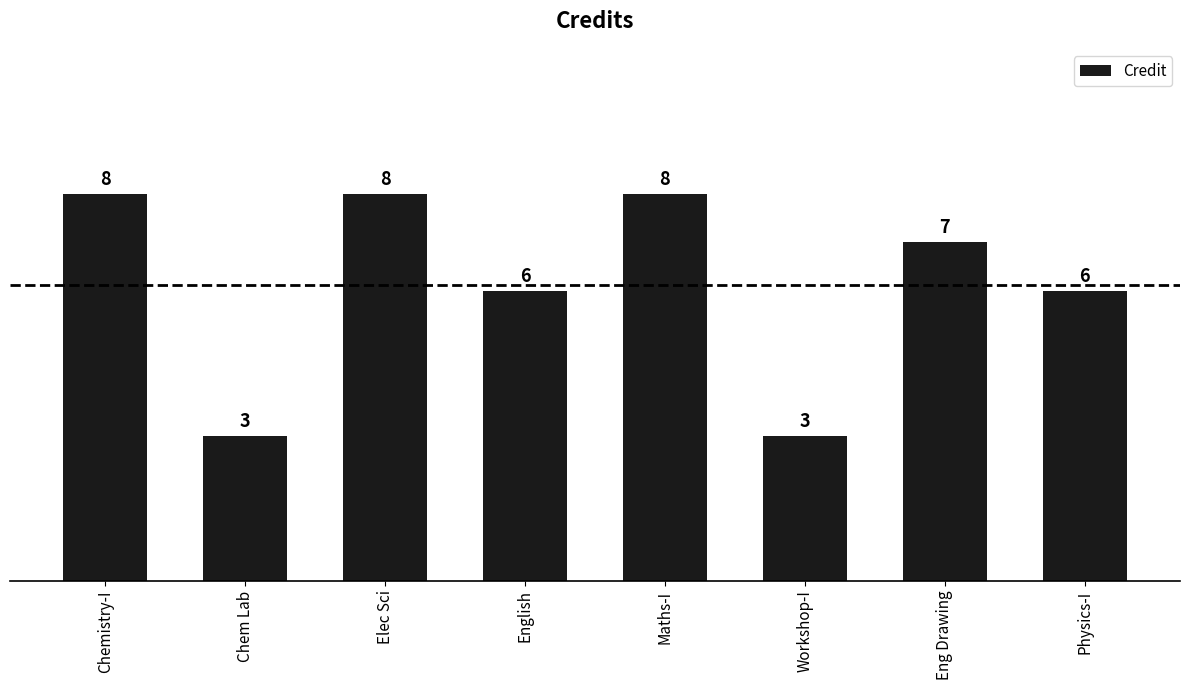

At which label does the data first exceed 7?

Chemistry-I